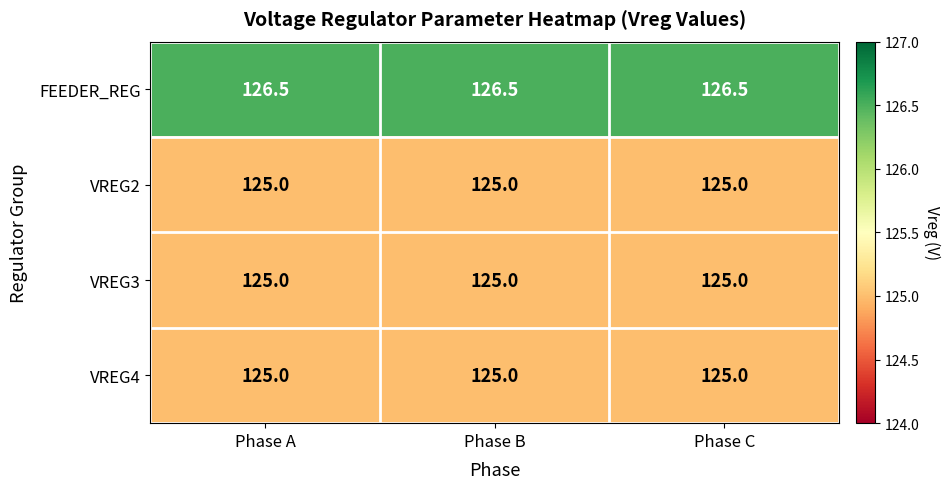

What is the sum of the VREG2 values at Phase A and Phase B?

250.0